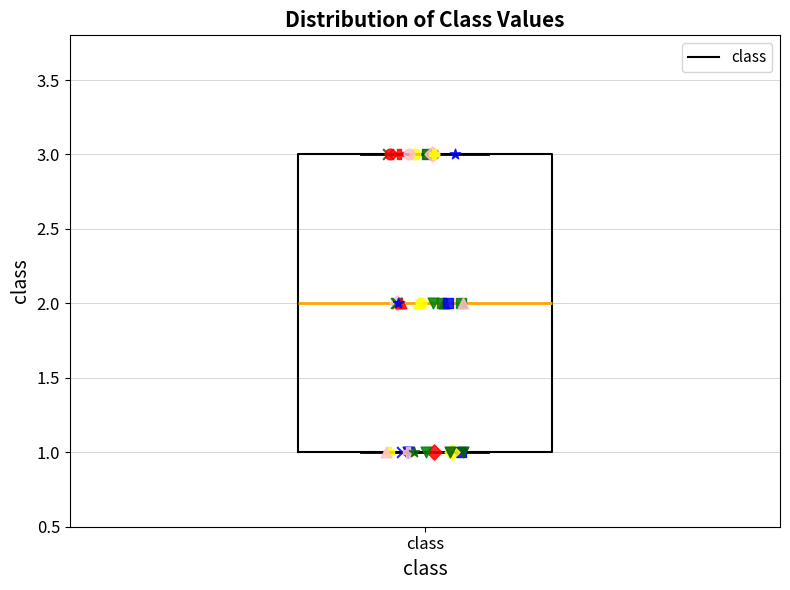

Where does the median line of the box for class sit on the y-axis? The values are not printed on the chart, so give them approximately, as read against the axis.

2